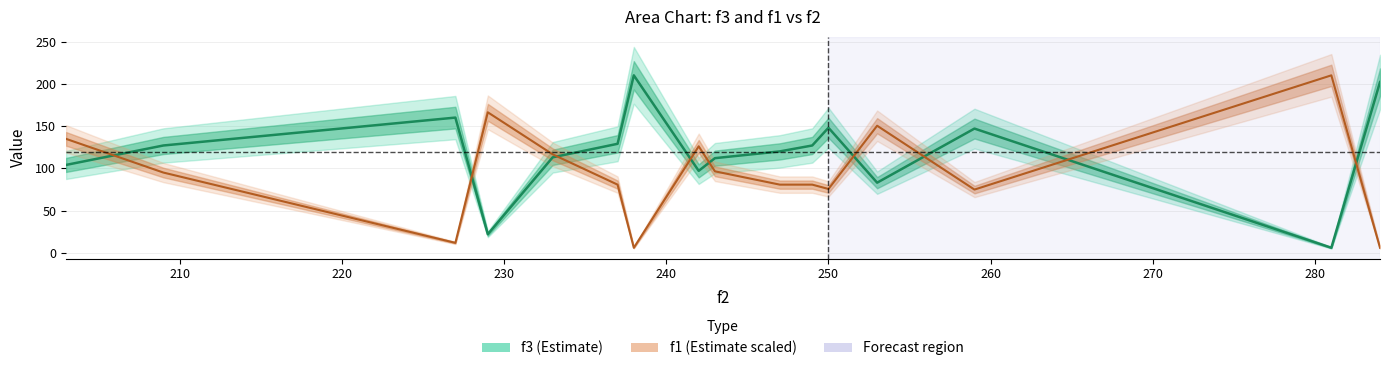

What is the greatest value displayed?

210.0